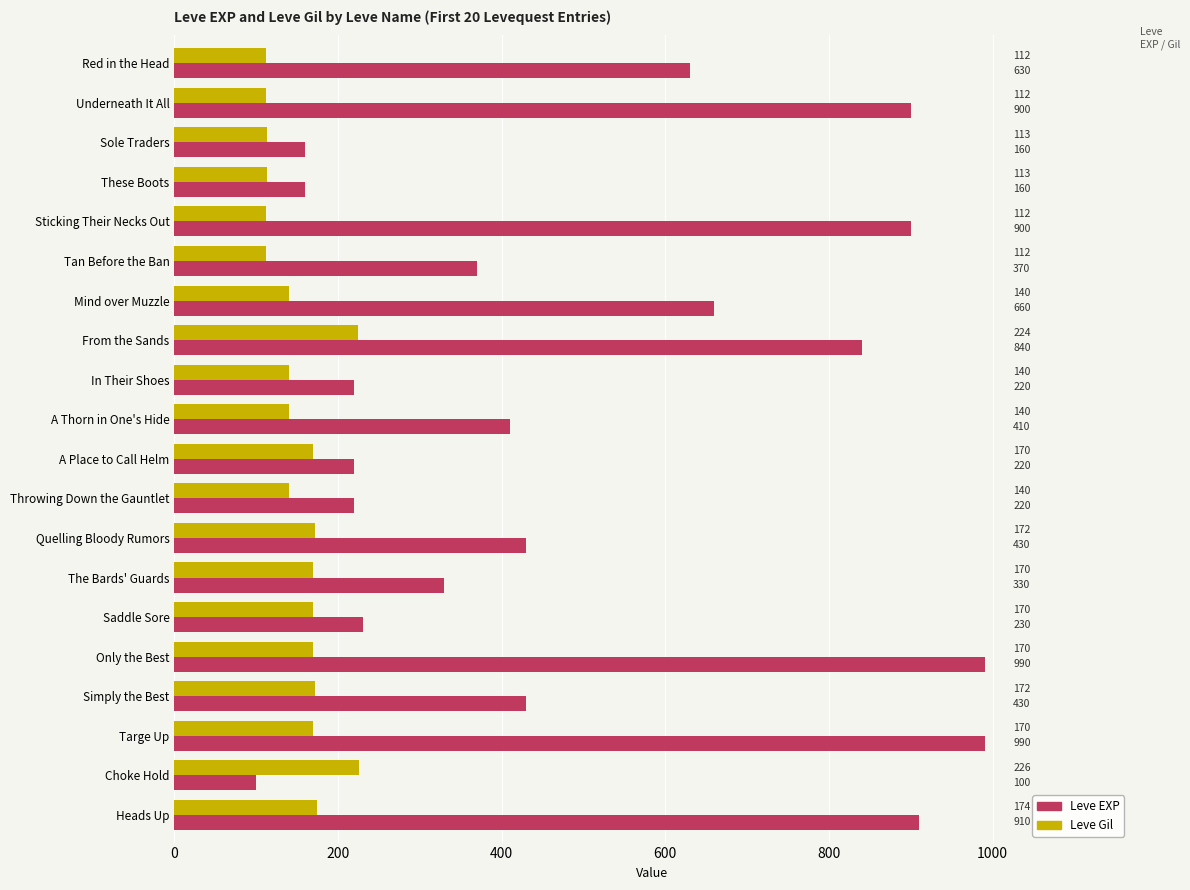

Which category has the lowest value across all series?

Choke Hold